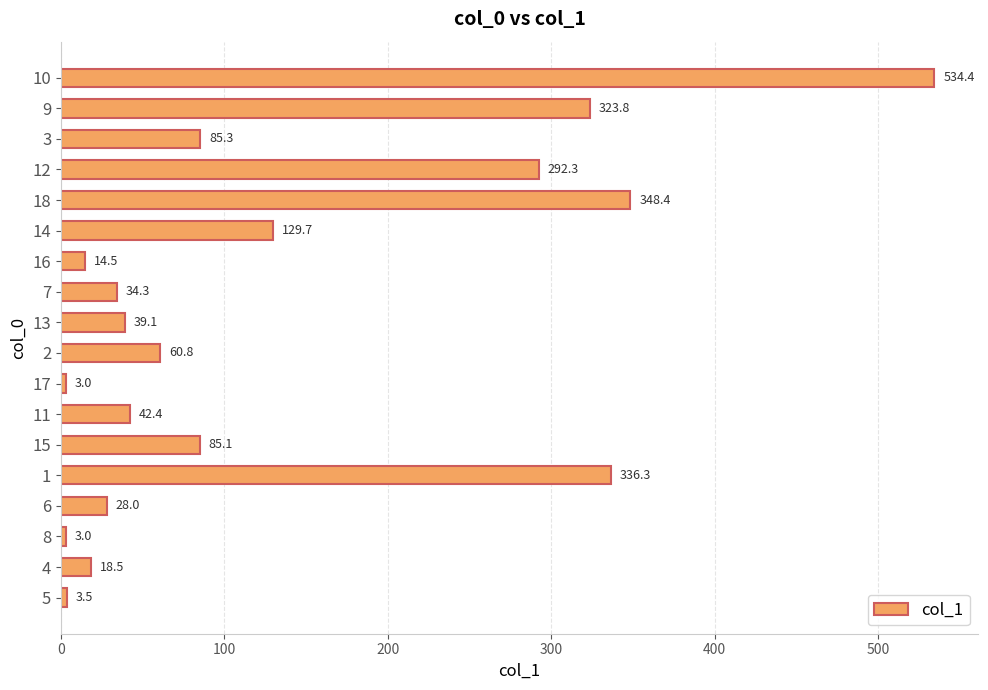

What is the sum of all values?

2382.4